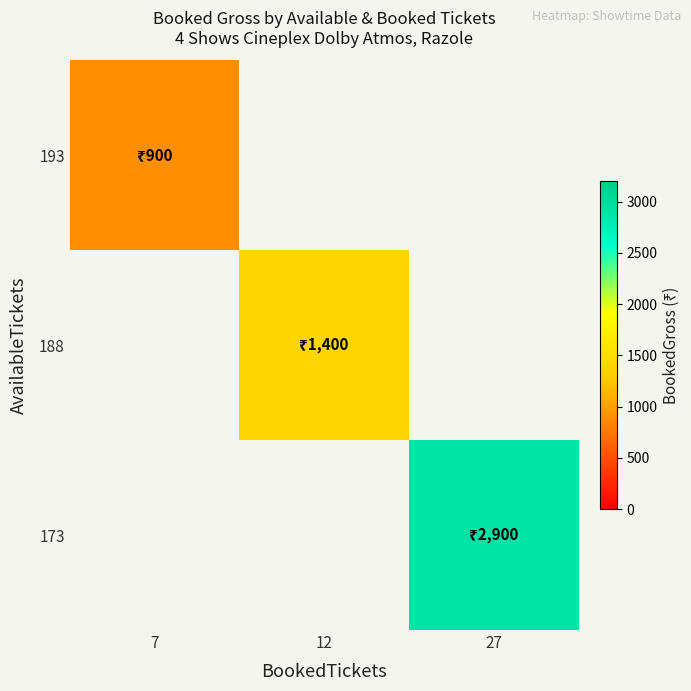

Which label corresponds to the largest value in the chart?

27